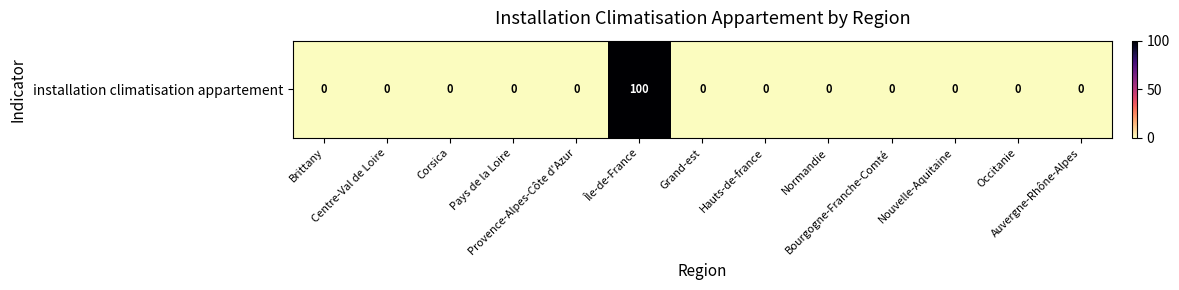

Which category has the lowest value across all series?

Brittany